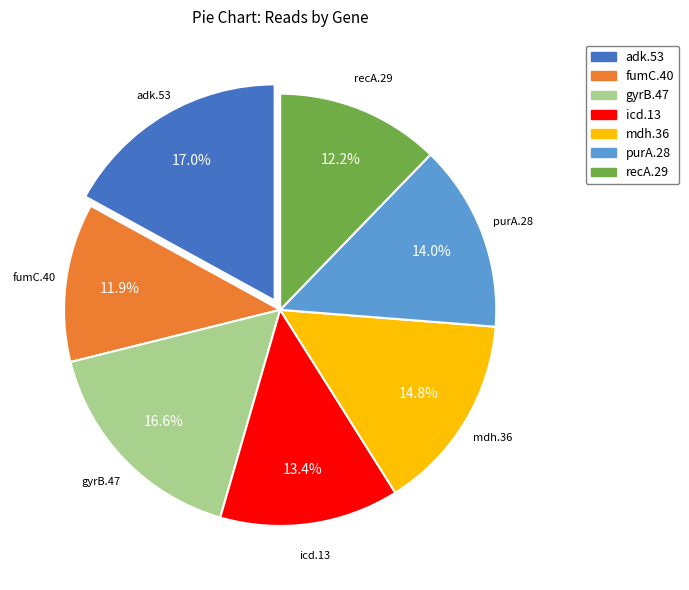

Is it true that recA.29 is 12% of the pie?

True